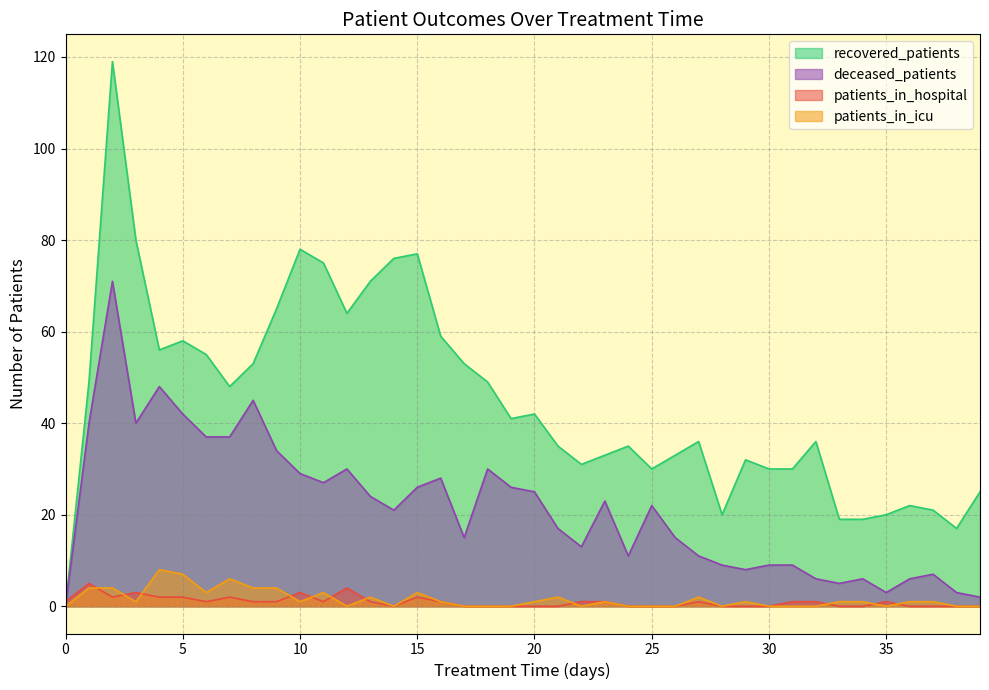

Which category has the lowest value across all series?

14